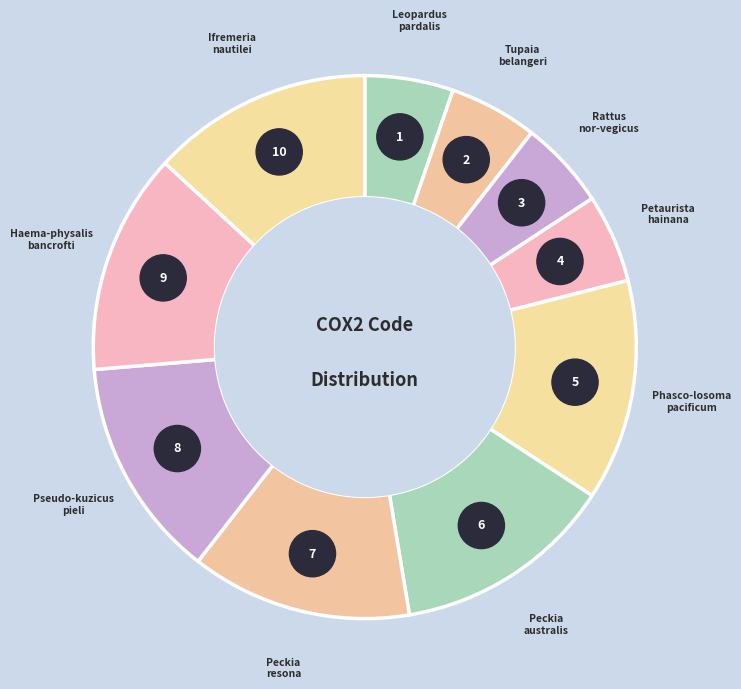

What is the total percentage of Pseudokuzicus pieli and Petaurista hainana?

18.4%